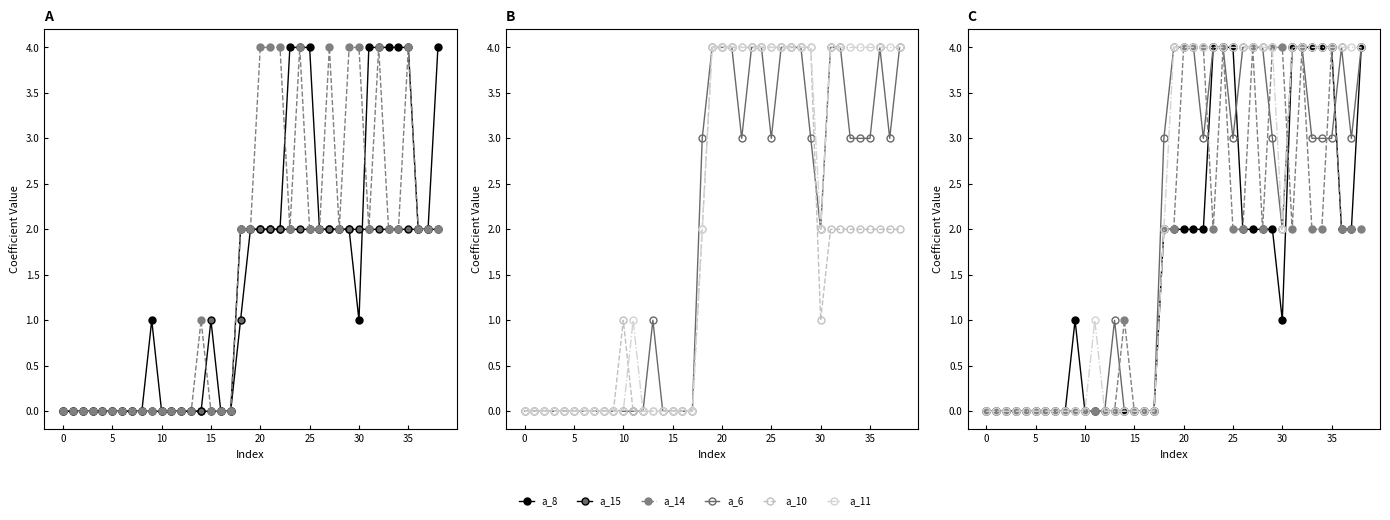

Reading left to right, what are all the values shown in this chart?

a_8: 0	0	0	0	0	0	0	0	0	1	0	0	0	0	0	0	0	0	2	2	2	2	2	4	4	4	2	2	2	2	1	4	4	4	4	4	2	2	4
a_15: 0	0	0	0	0	0	0	0	0	0	0	0	0	0	0	1	0	0	1	2	2	2	2	2	2	2	2	2	2	2	2	2	2	2	2	2	2	2	2
a_14: 0	0	0	0	0	0	0	0	0	0	0	0	0	0	1	0	0	0	2	2	4	4	4	2	4	2	2	4	2	4	4	2	4	2	2	4	2	2	2
a_6: 0	0	0	0	0	0	0	0	0	0	0	0	0	1	0	0	0	0	3	4	4	4	3	4	4	3	4	4	4	3	2	4	4	3	3	3	4	3	4
a_10: 0	0	0	0	0	0	0	0	0	0	1	0	0	0	0	0	0	0	2	4	4	4	4	4	4	4	4	4	4	4	1	2	2	2	2	2	2	2	2
a_11: 0	0	0	0	0	0	0	0	0	0	0	1	0	0	0	0	0	0	2	4	4	4	4	4	4	4	4	4	4	4	2	4	4	4	4	4	4	4	4